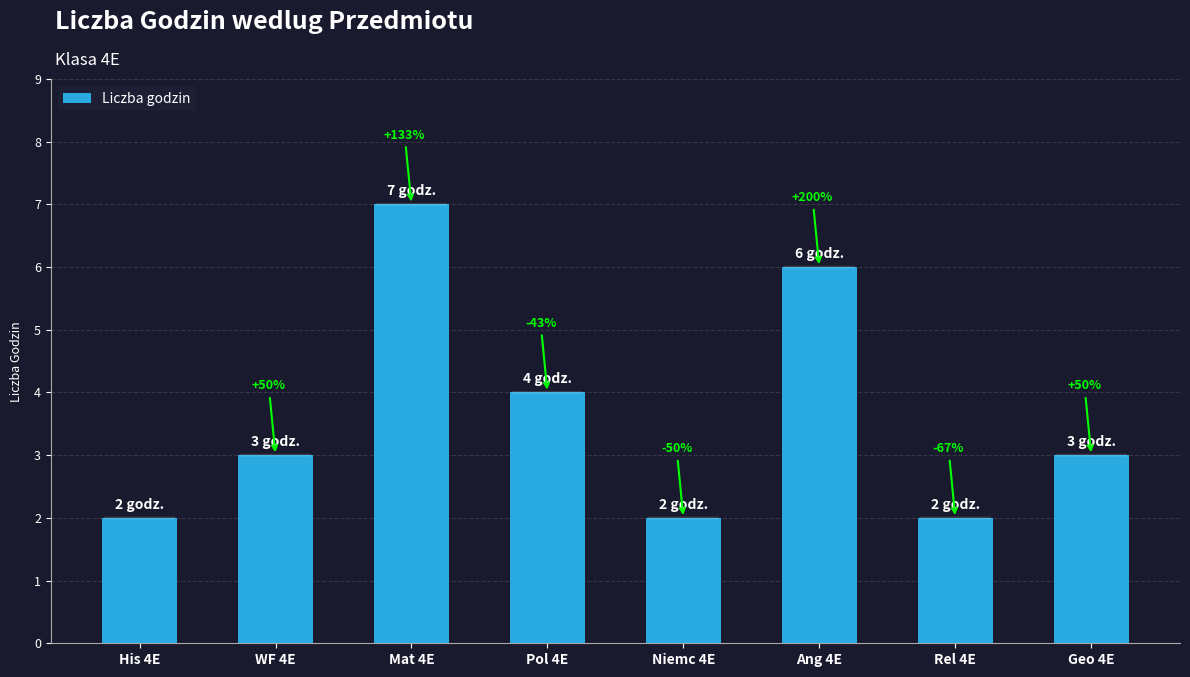

Are the bars horizontal?

No